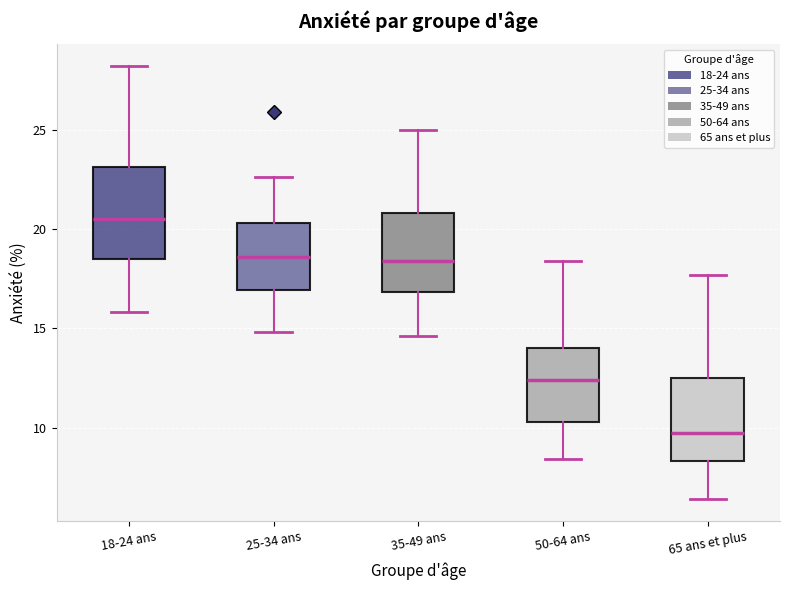

Reading left to right, read every box against the y-axis: the position of its median line, the range the box covers, and the ends of its whiskers. The values are not printed on the chart, so give them approximately, as read against the axis.

18-24 ans: median 20.5, box 18.5 to 23.0, whiskers 16.0 to 28.0
25-34 ans: median 18.5, box 17.0 to 20.5, whiskers 15.0 to 22.5
35-49 ans: median 18.5, box 17.0 to 21.0, whiskers 14.5 to 25.0
50-64 ans: median 12.5, box 10.5 to 14.0, whiskers 8.5 to 18.5
65 ans et plus: median 9.5, box 8.5 to 12.5, whiskers 6.5 to 17.5